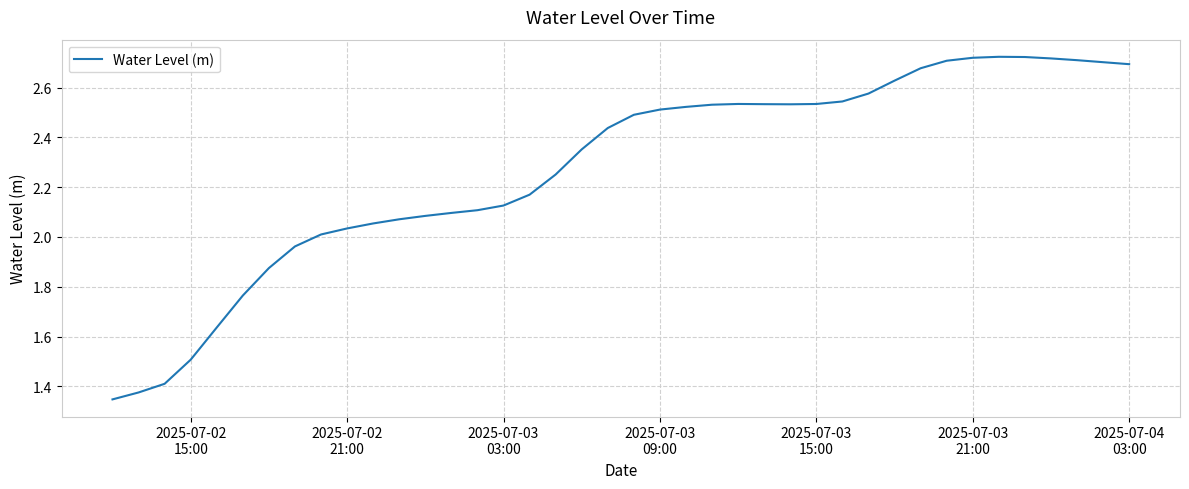

How many lines are shown in the chart?

1